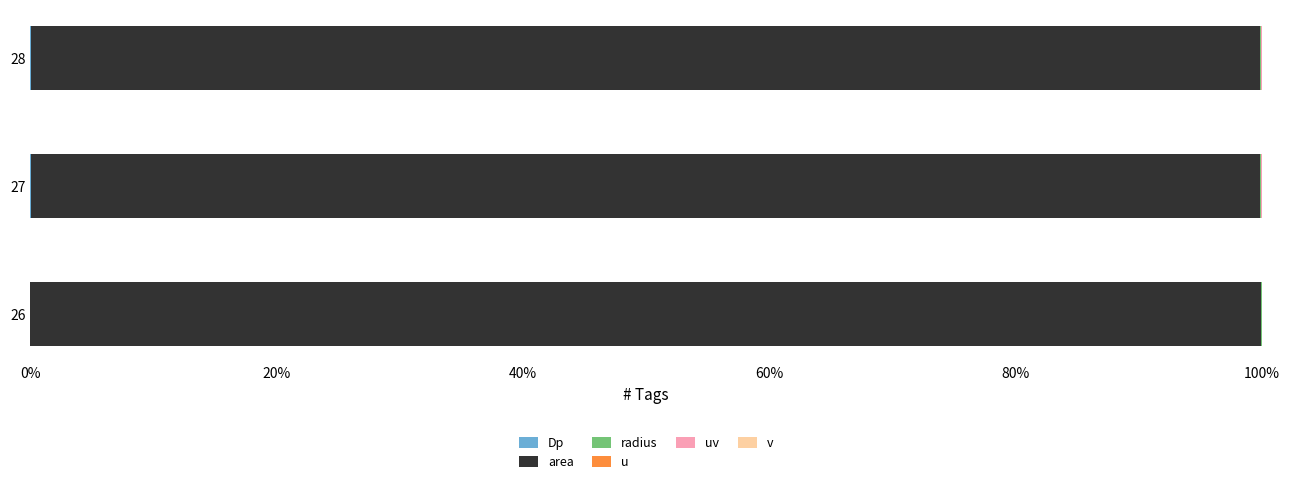

How many series are shown in this chart?

5